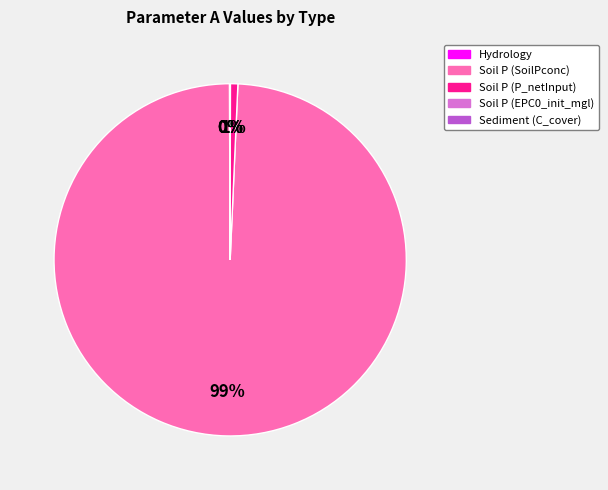

Is there a majority slice in this chart?

Yes